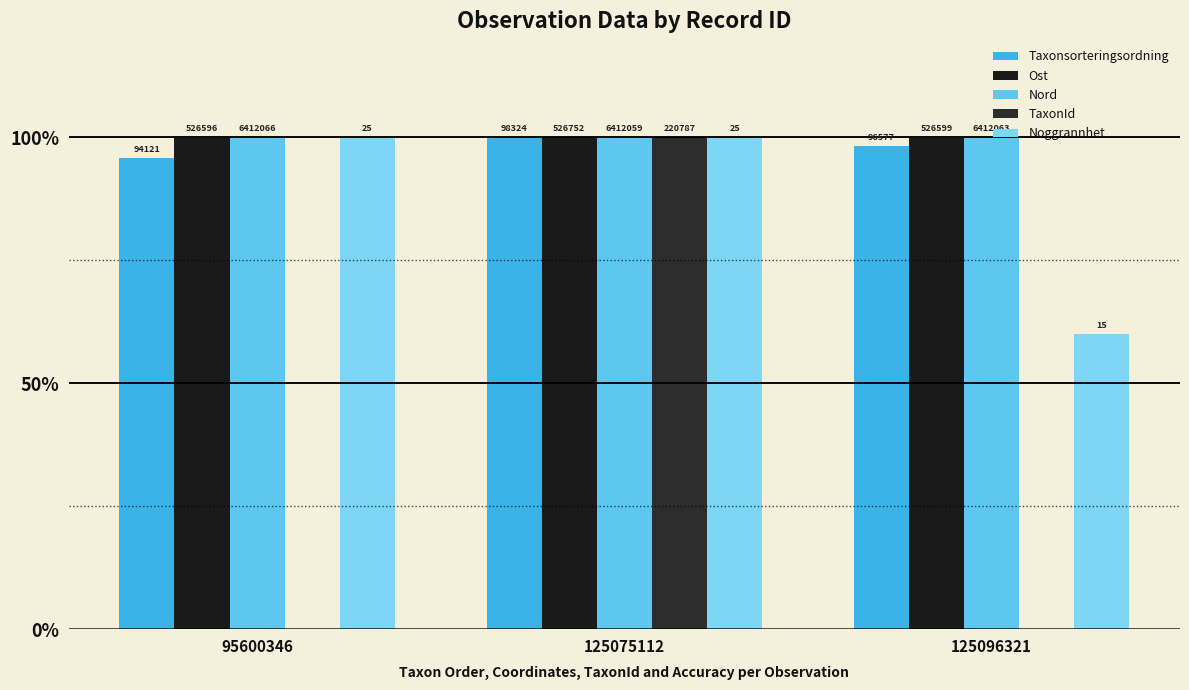

Is the value of Noggrannhet at 125075112 greater than the value of Ost at 125075112?

No